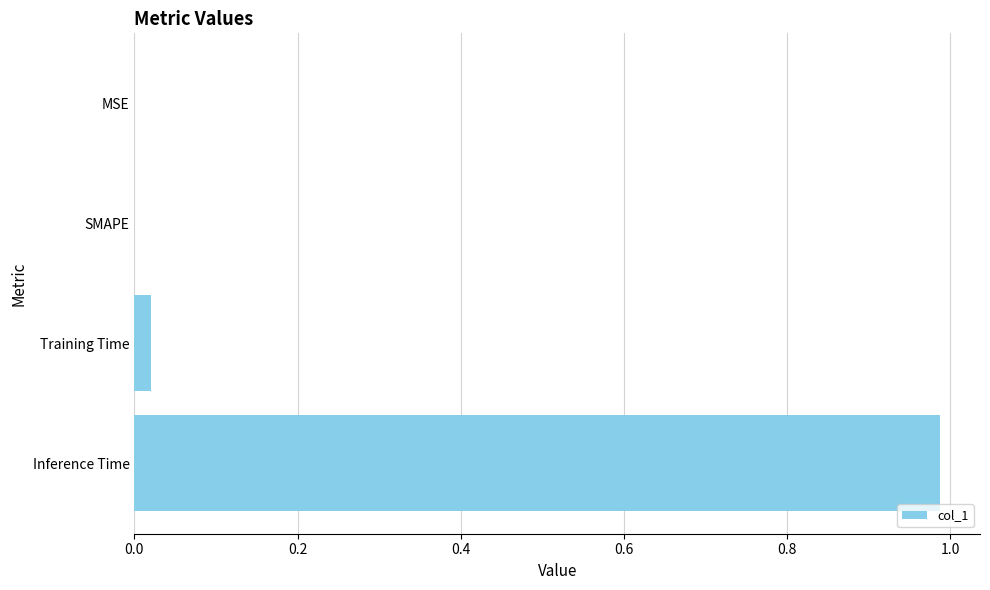

How many data points does each series have?

4